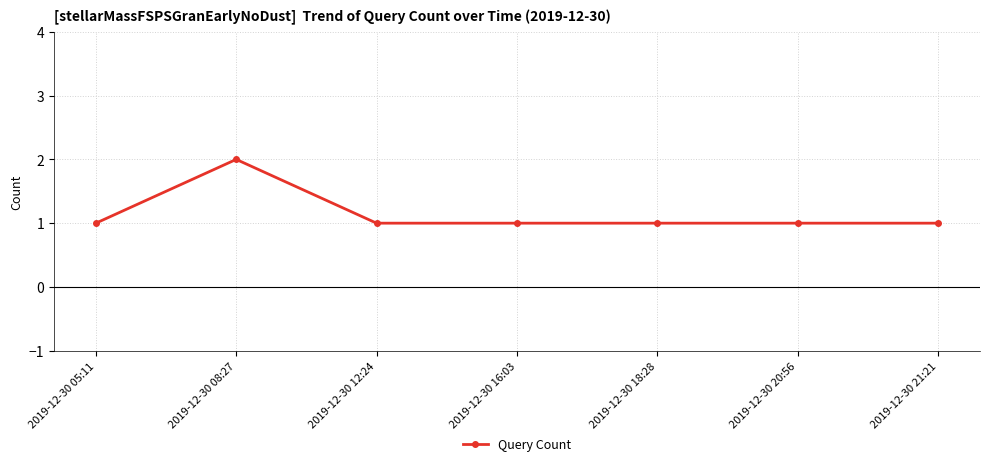

Which label corresponds to the largest value in the chart?

2019-12-30 08:27